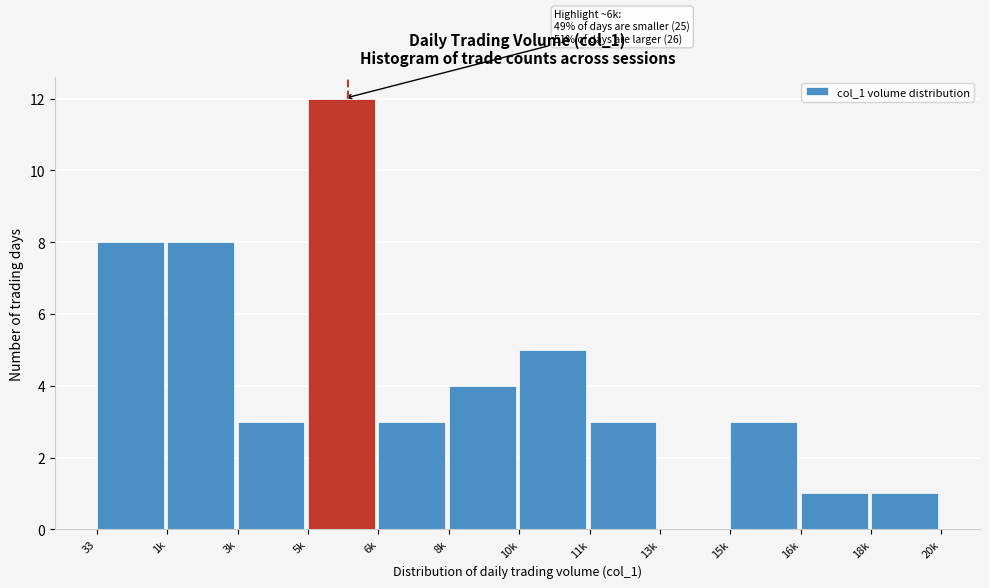

Reading left to right, transcribe all the data shown in this chart.

33=8	1k=8	3k=3	5k=12	6k=3	8k=4	10k=5	11k=3	13k=0	15k=3	16k=1	18k=1